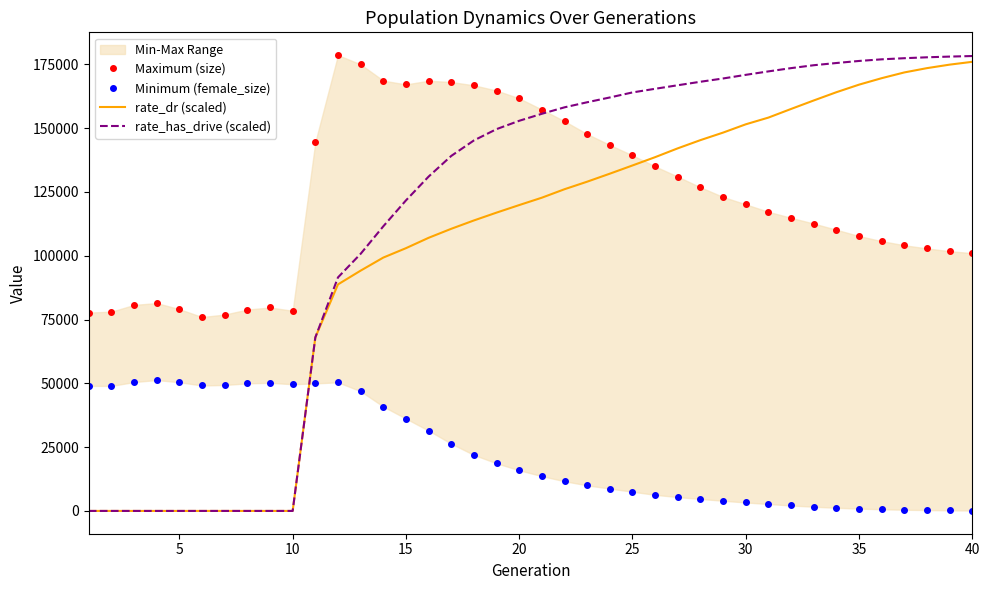

What is the highest value of the rate_has_drive (scaled) series?

178270.4